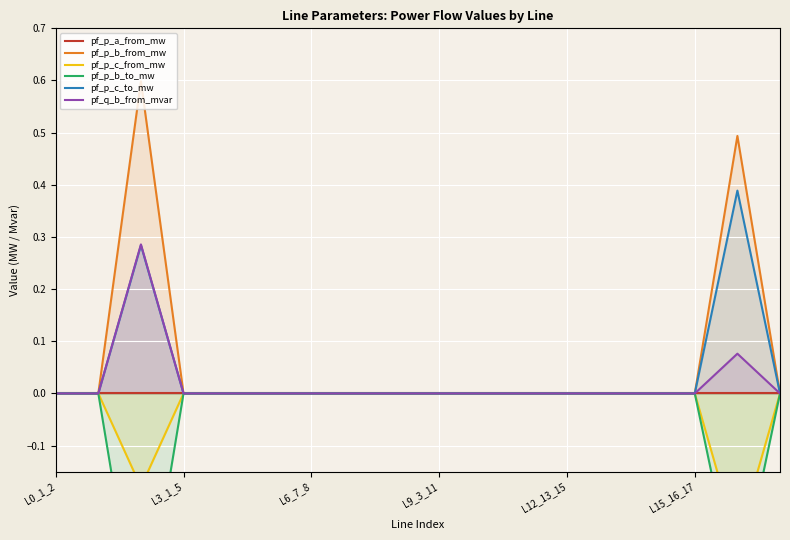

True or false: pf_p_c_to_mw has a value of 0.0 at L15_16_17.

True